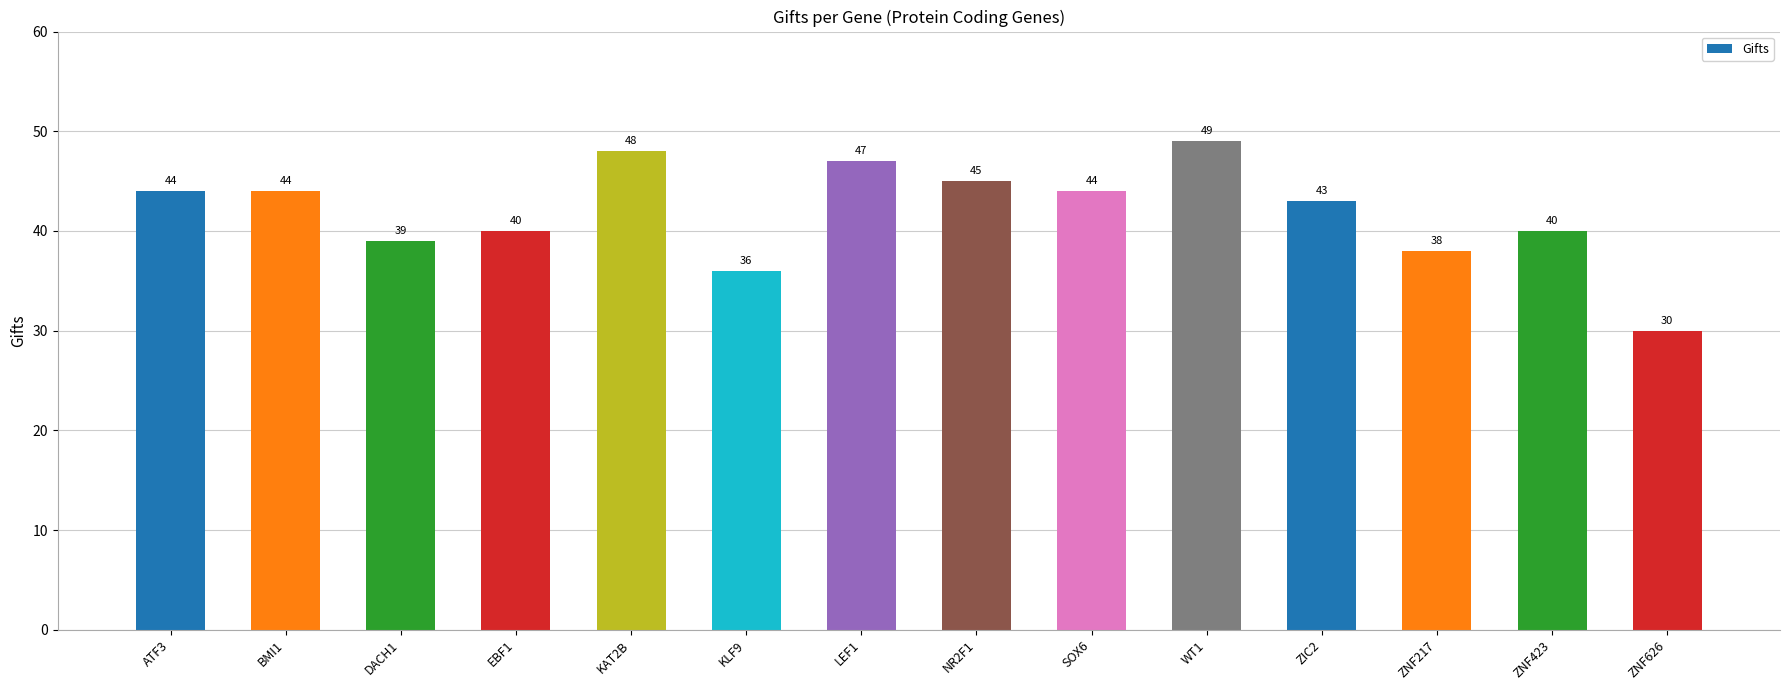

How many data points are less than 44?

7